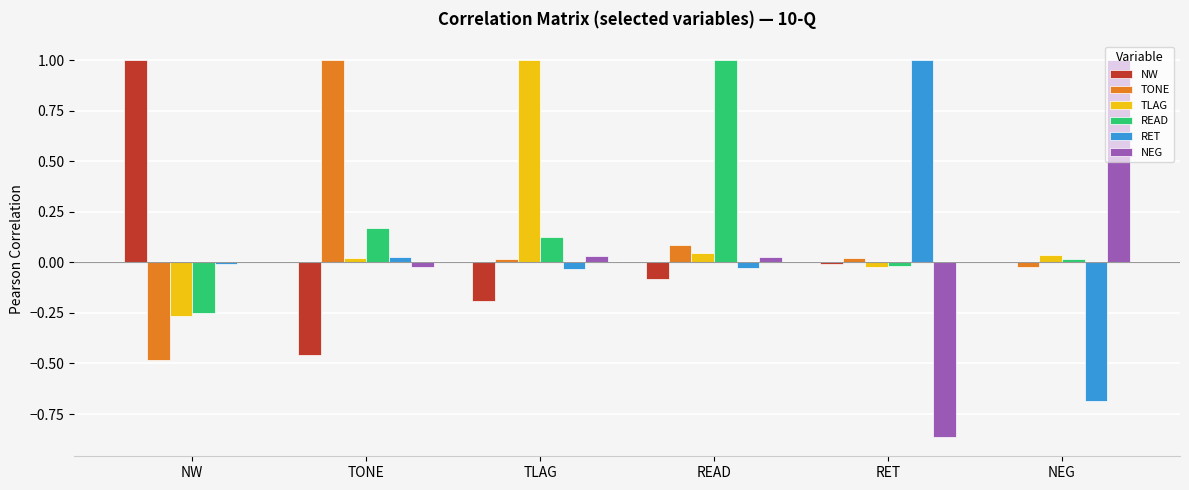

Where is NEG nearest to the value 0?

NW